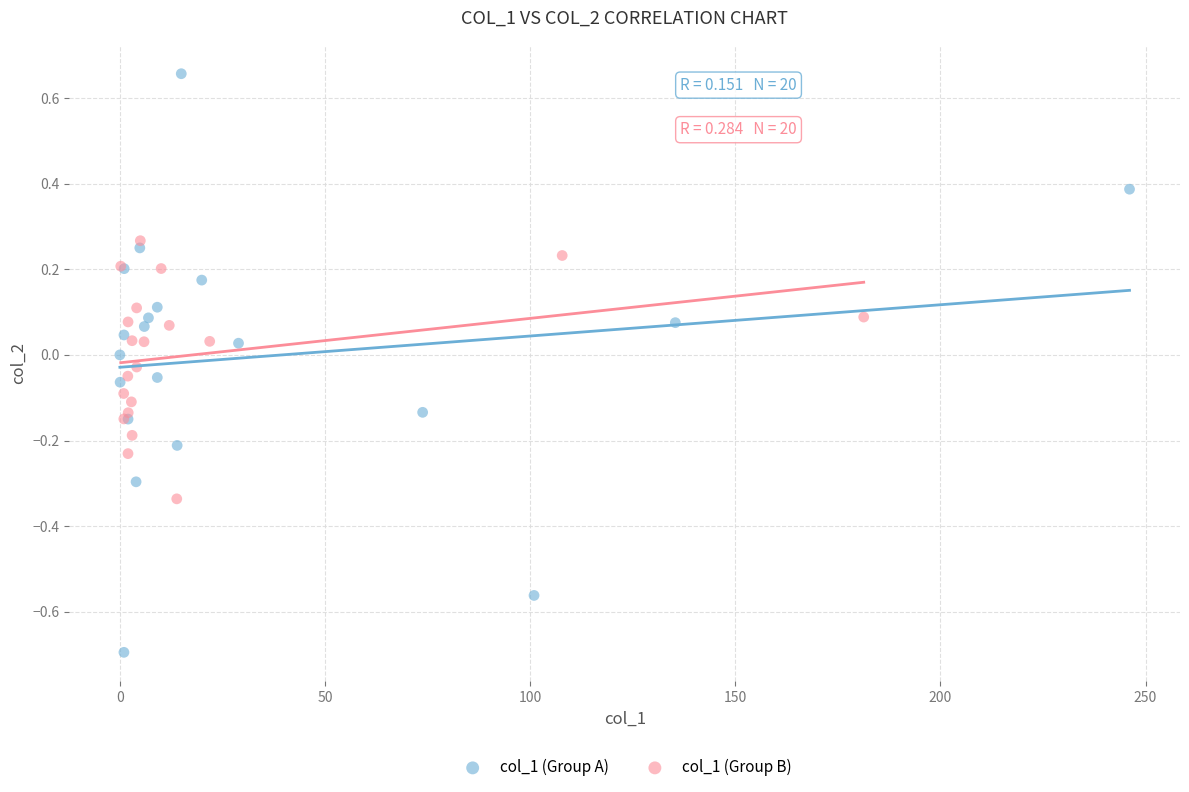

Which series has the widest spread of Y values?

col_1 (Group A)